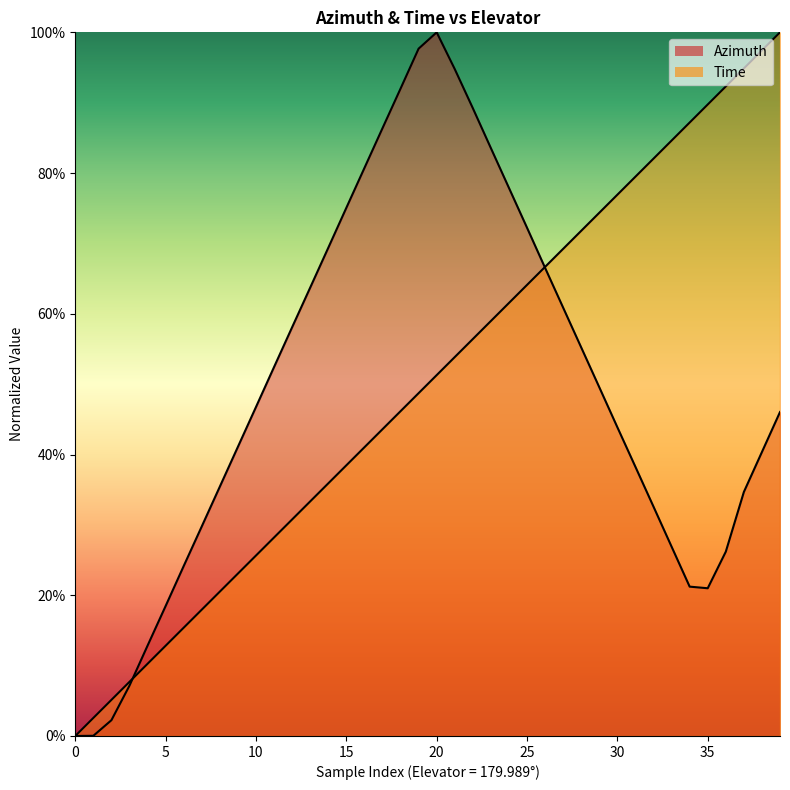

In Azimuth, how many points are higher than both neighbors (excluding endpoints)?

1